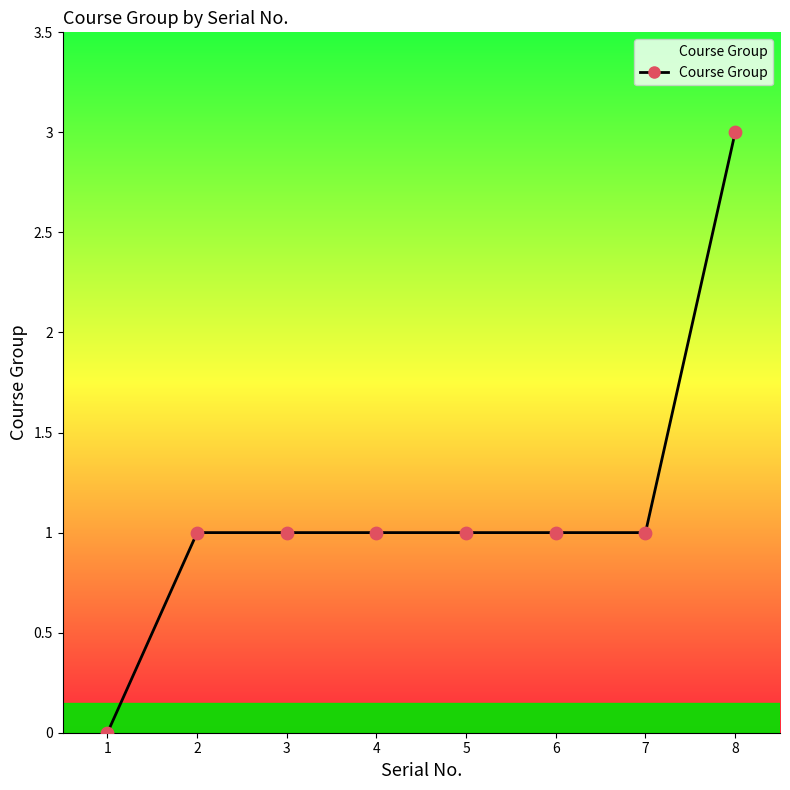

What is the ratio of the value at 8 to the value at 6?

3.0